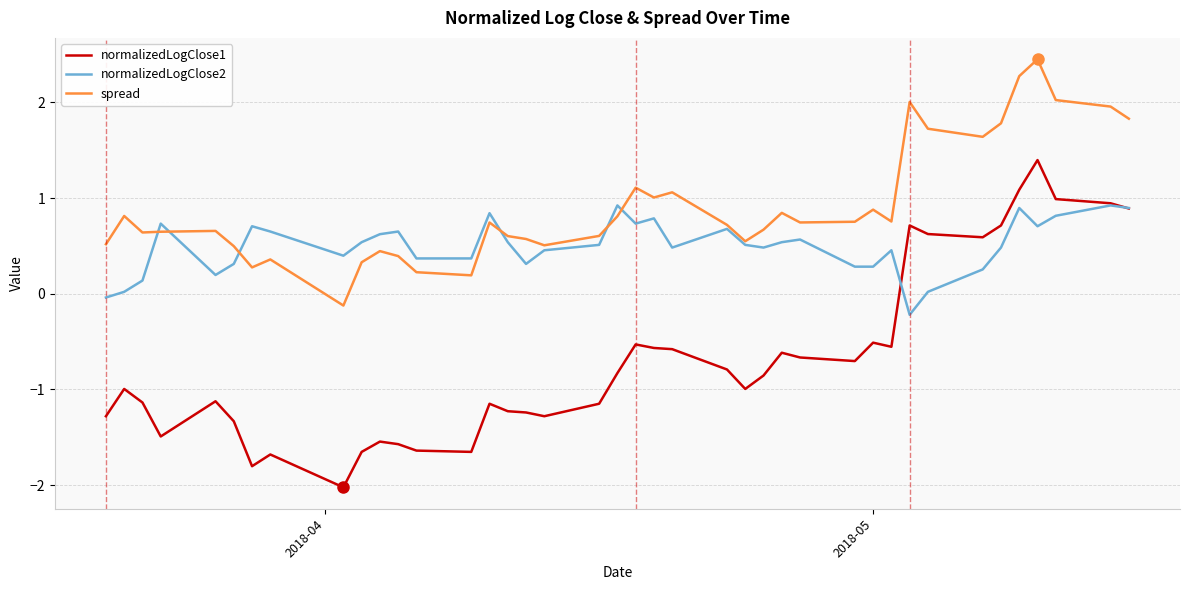

How many lines are shown in the chart?

3